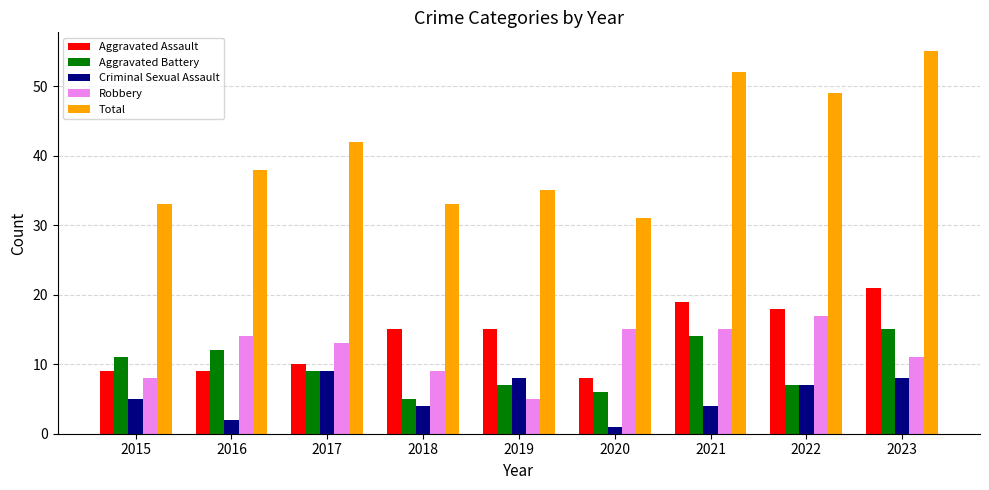

What is the value of the Aggravated Battery bar at the 2nd from the left?

12